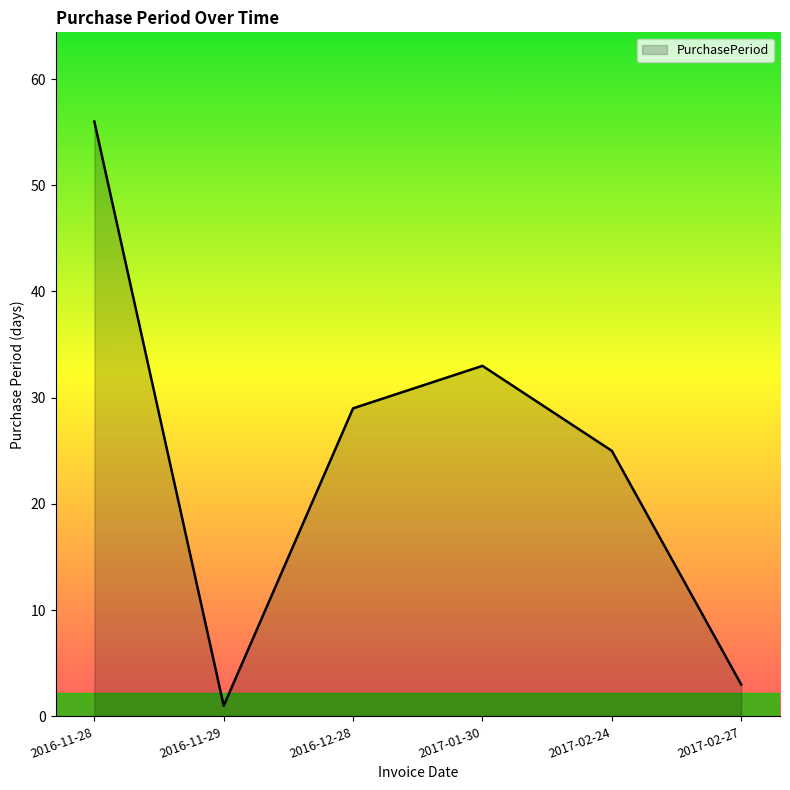

What is the change in value from 2016-11-28 to 2017-02-27?

-53